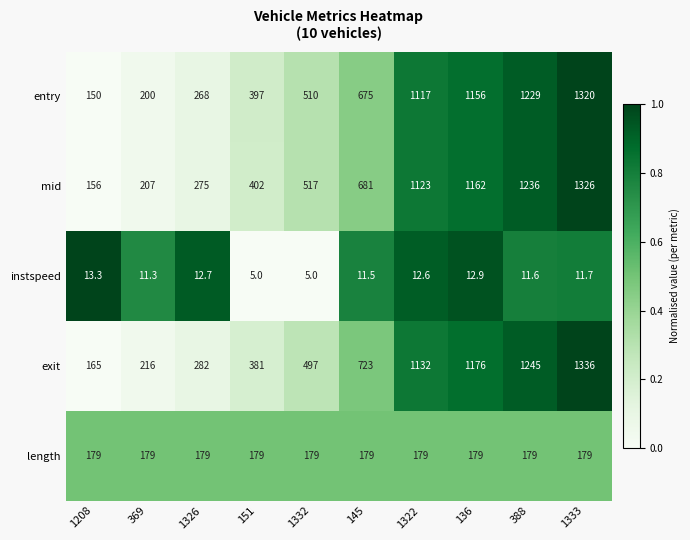

True or false: length has a value of 179.0 at 151.

True